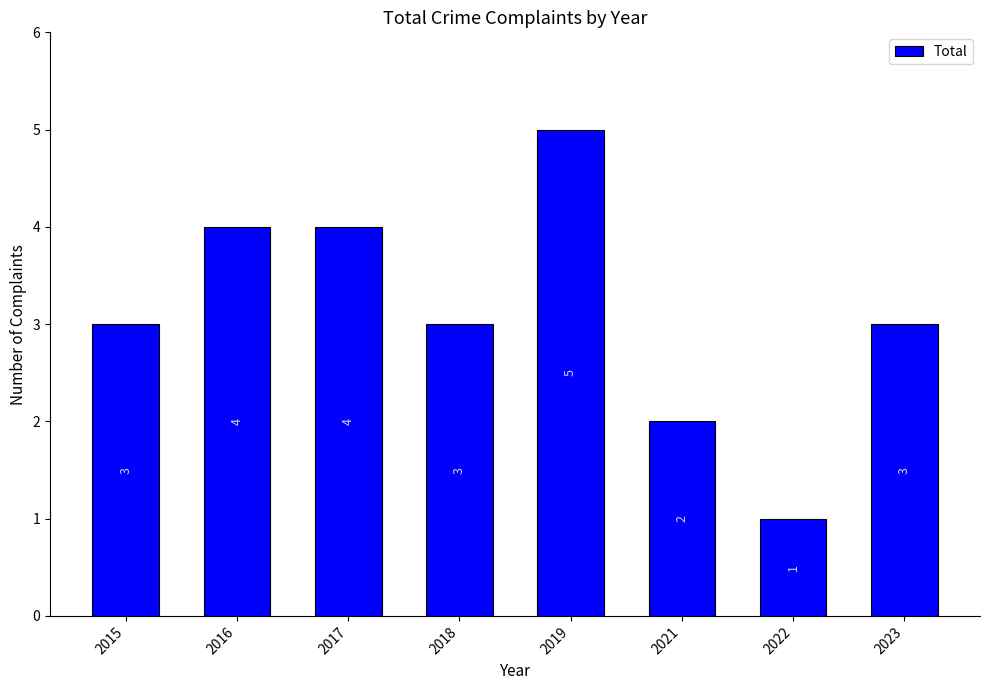

The chart shows a value of 4 at 2017. True or false?

True